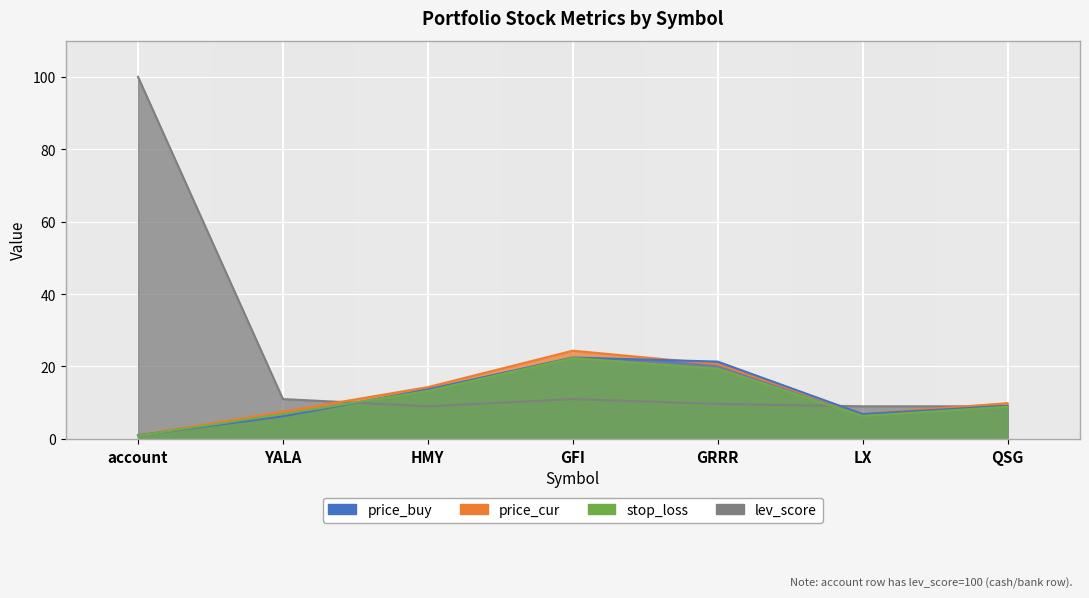

In price_cur, how many points are lower than both neighbors (excluding endpoints)?

1